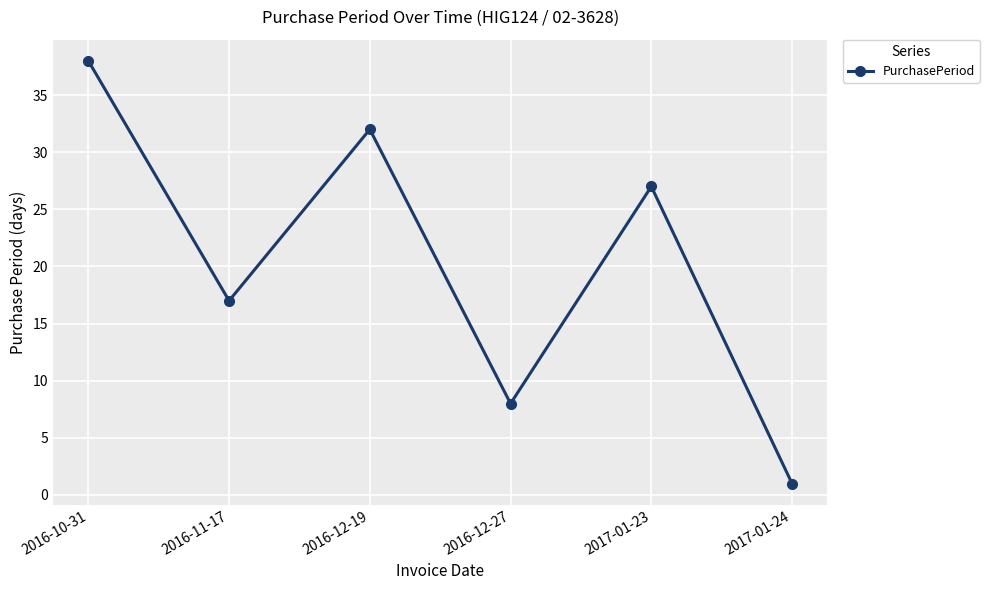

At which category does the data reach its first local peak?

2016-12-19